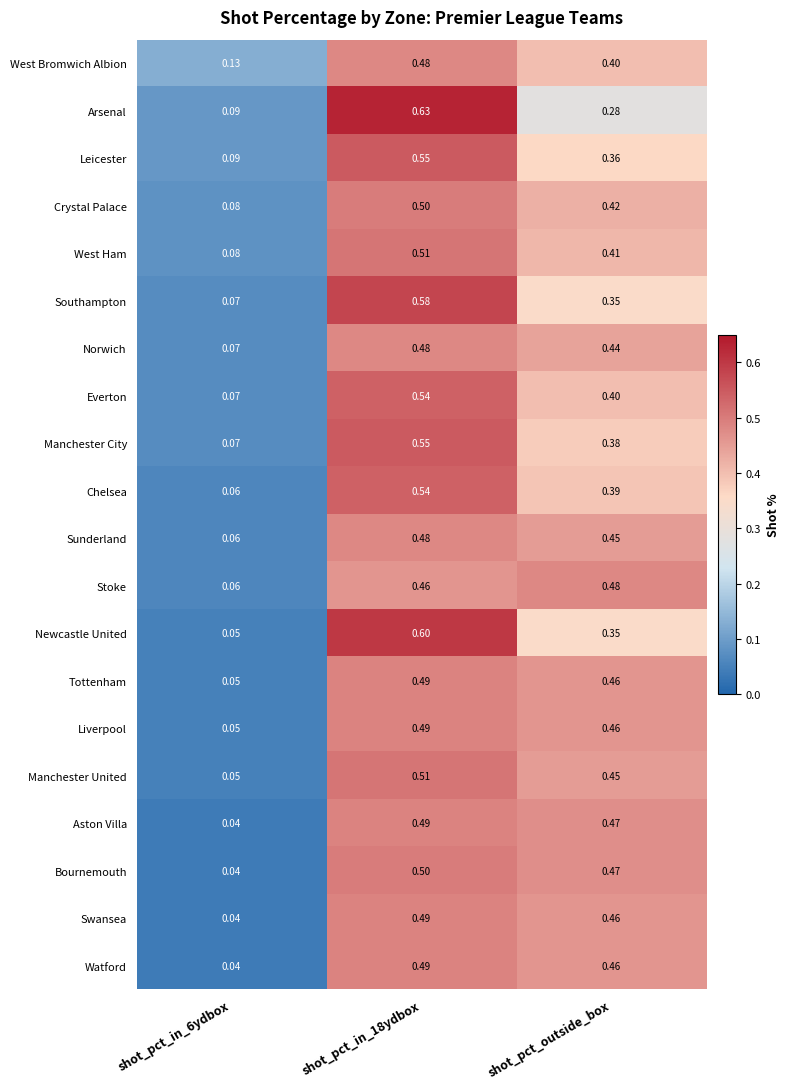

Which label corresponds to the largest value in the chart?

shot_pct_in_18ydbox